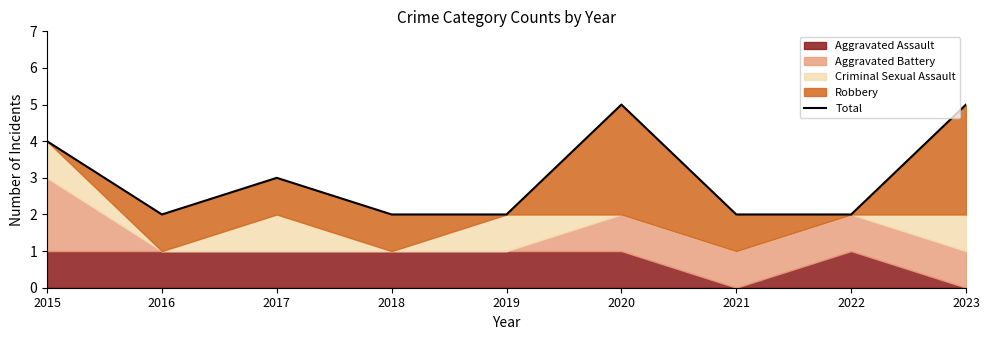

Does the chart display data point markers on the line(s)?

No